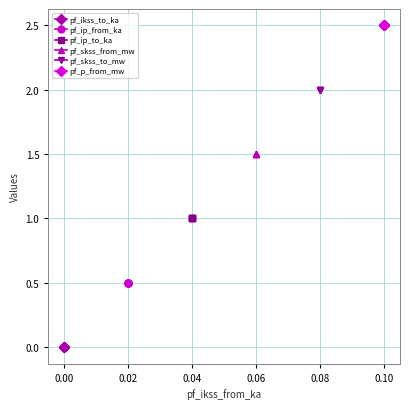

List the series in order of their peak value, highest first.

pf_p_from_mw, pf_skss_to_mw, pf_skss_from_mw, pf_ip_to_ka, pf_ip_from_ka, pf_ikss_to_ka